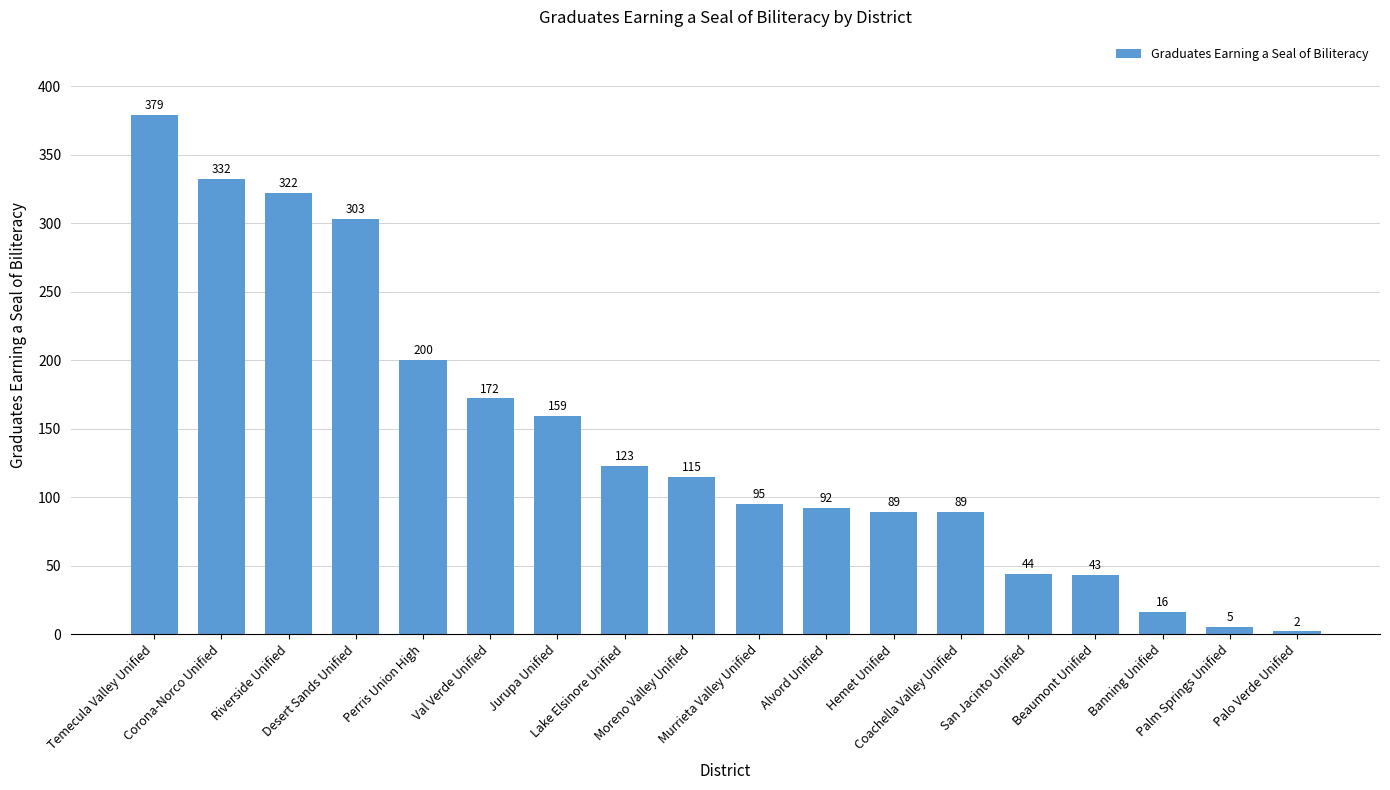

Which label corresponds to the largest value in the chart?

Temecula Valley Unified